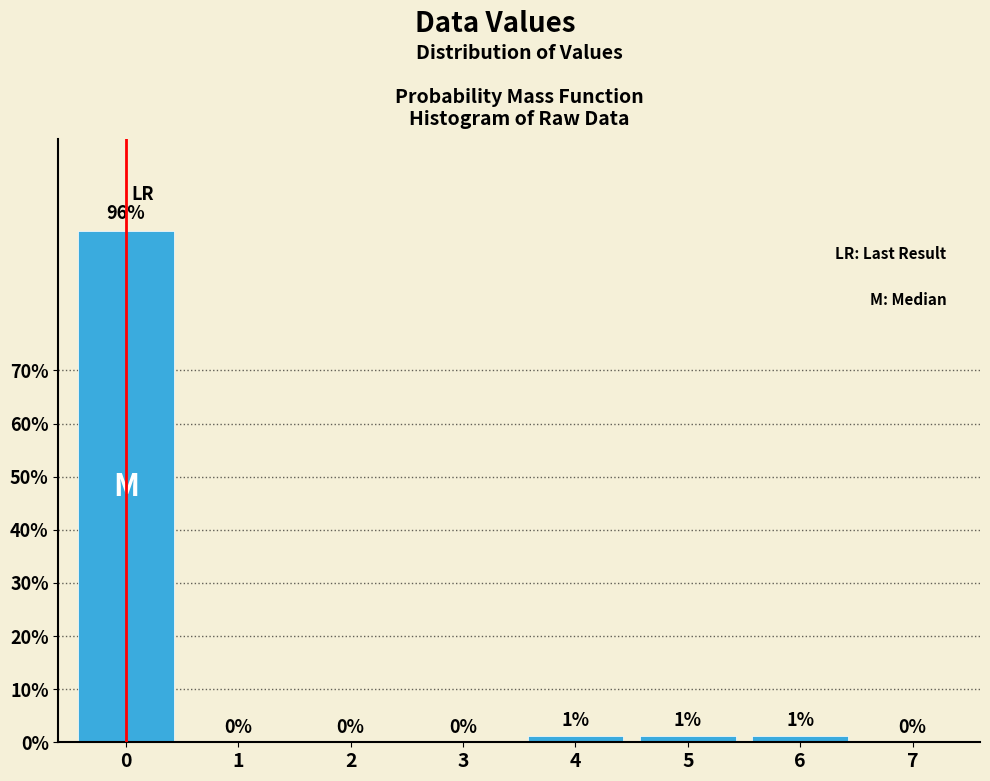

What is the greatest value displayed?

96.3